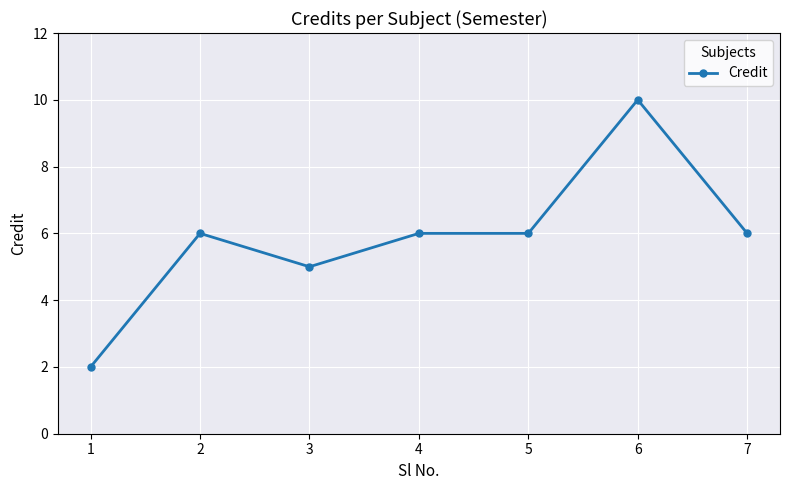

Reading left to right, list all the values displayed in this chart.

1=2	2=6	3=5	4=6	5=6	6=10	7=6